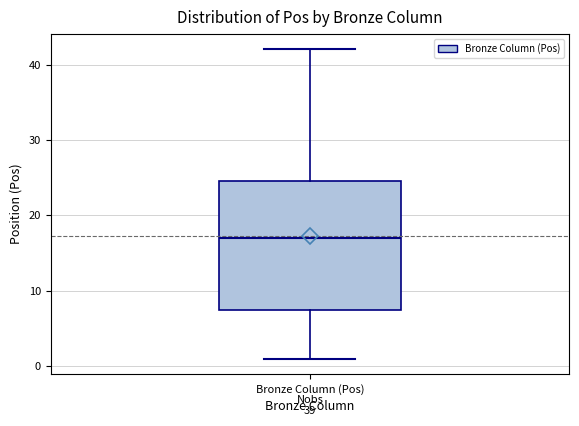

Read this box plot against the y-axis: the position of the median line, the range covered by the box, and the ends of both whiskers. The values are not printed on the chart, so give them approximately, as read against the axis.

median 17, box 8 to 25, whiskers 1 to 42